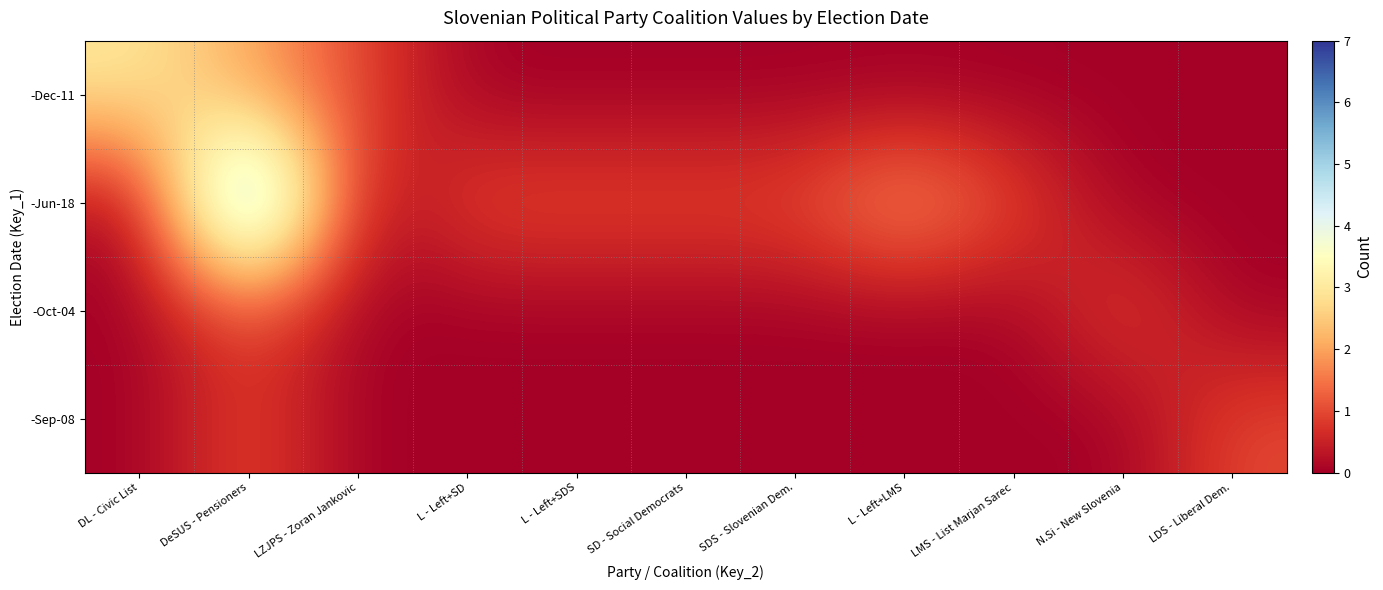

What is the spread (max minus min) of values at SDS - Slovenian Dem.?

1